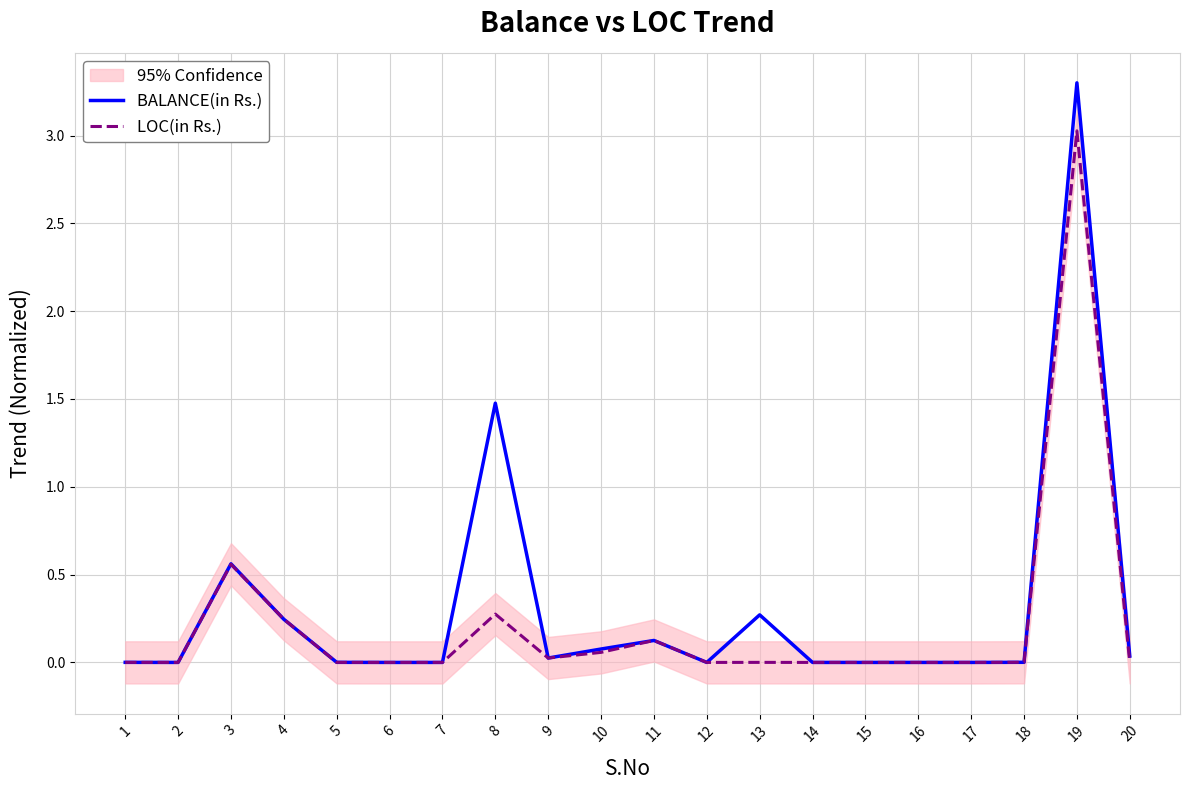

True or false: BALANCE(in Rs.) has more than 0 points higher than both neighbors.

True